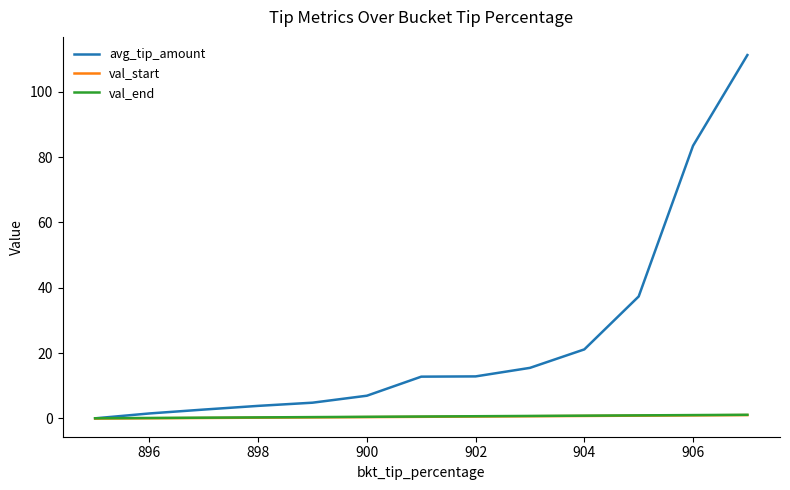

Which series has the widest spread of values?

avg_tip_amount